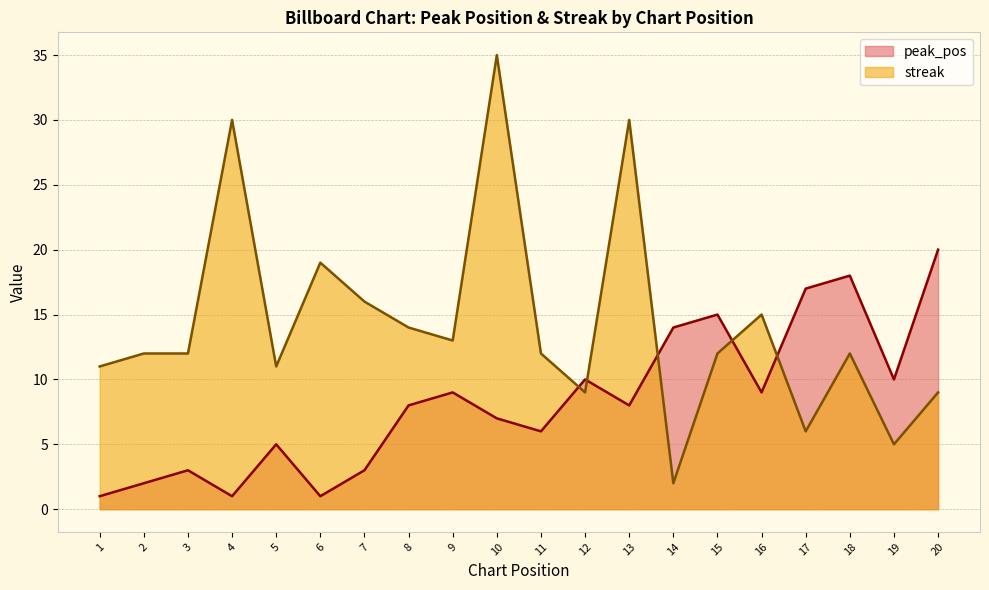

Is the value of peak_pos at 13 greater than the value of streak at 7?

No